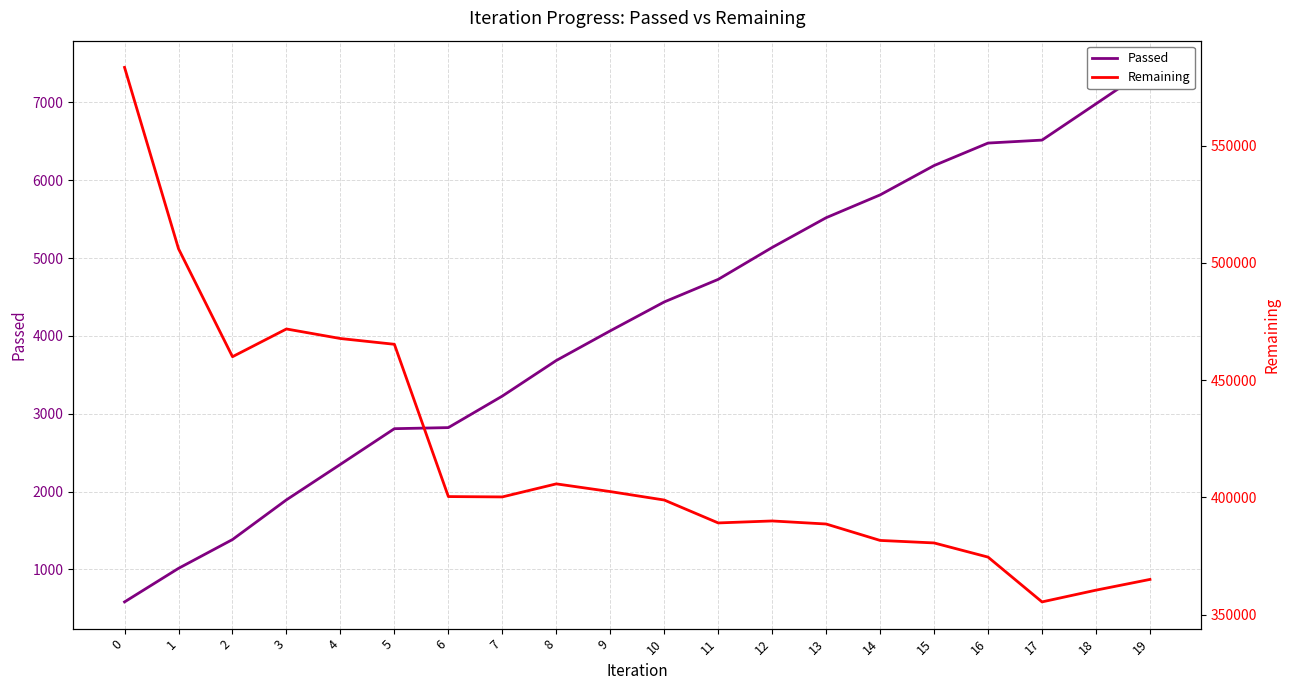

Reading right to left, list all the values displayed in this chart.

Passed: 7449	6981	6515	6477	6188	5811	5518	5136	4726	4436	4065	3684	3227	2822	2808	2350	1894	1384	1014	583
Remaining: 365026	360446	355441	374541	380580	381649	388651	389951	389109	398872	402472	405758	400197	400344	465266	467721	471793	459971	505996	583310